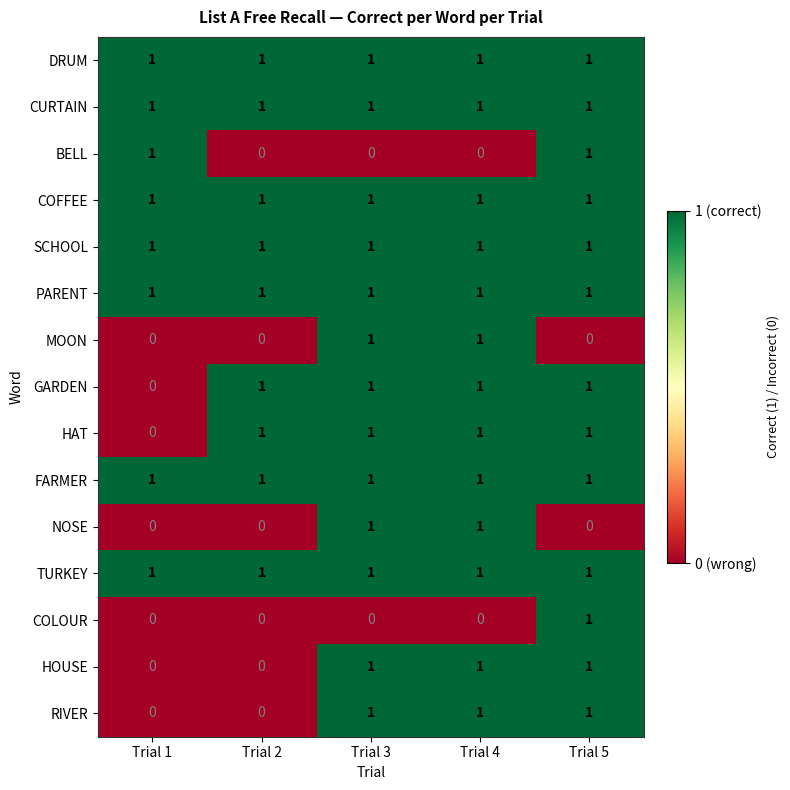

The value of BELL at Trial 1 is 1. True or false?

True